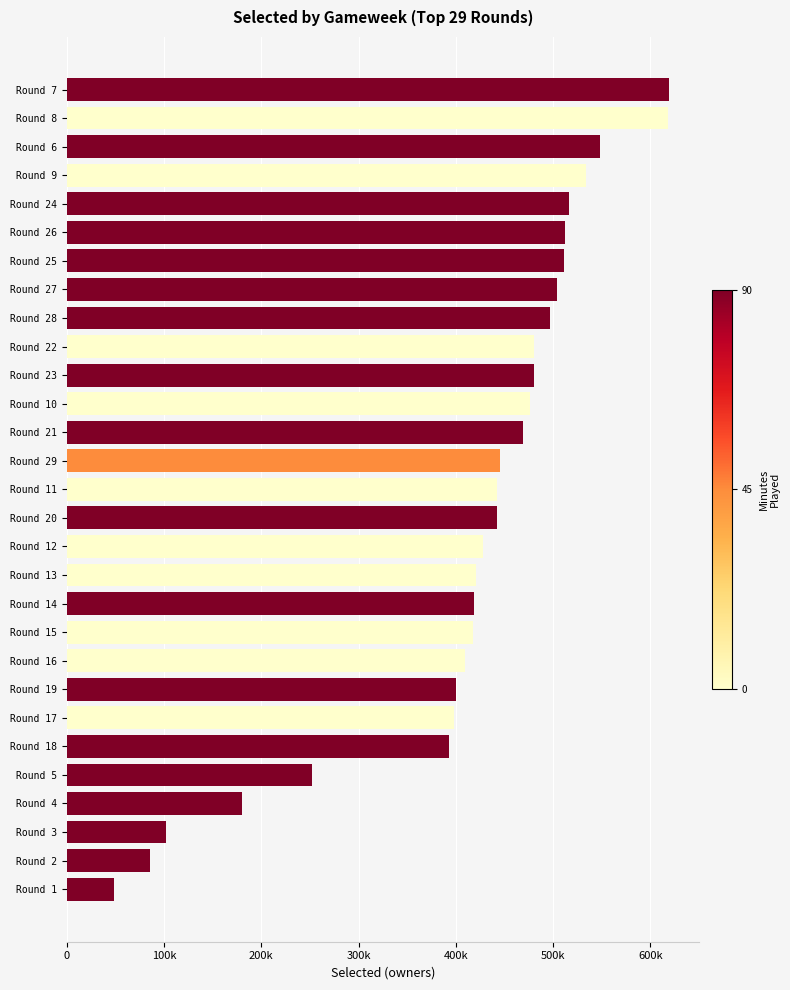

What is the difference between the second highest and minimum values?

569320